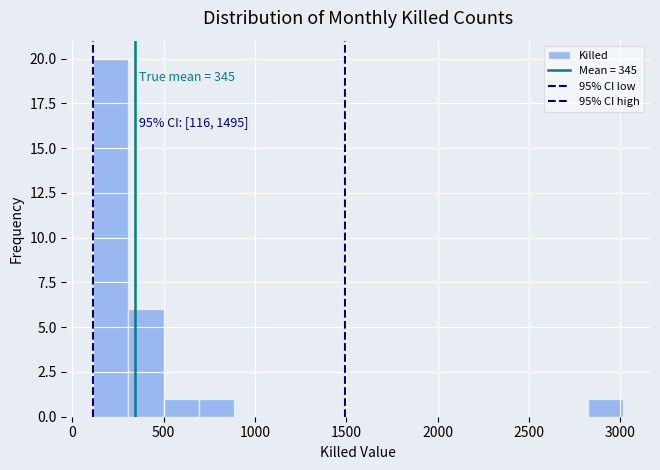

Read against the x-axis, roughly where is the centre of the tallest bar?

200